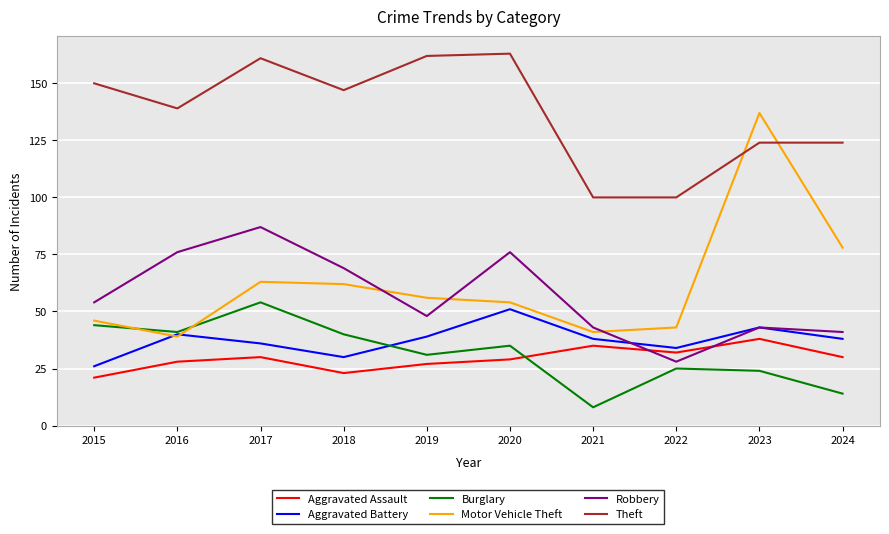

How many interior local peaks does the Burglary series have?

3